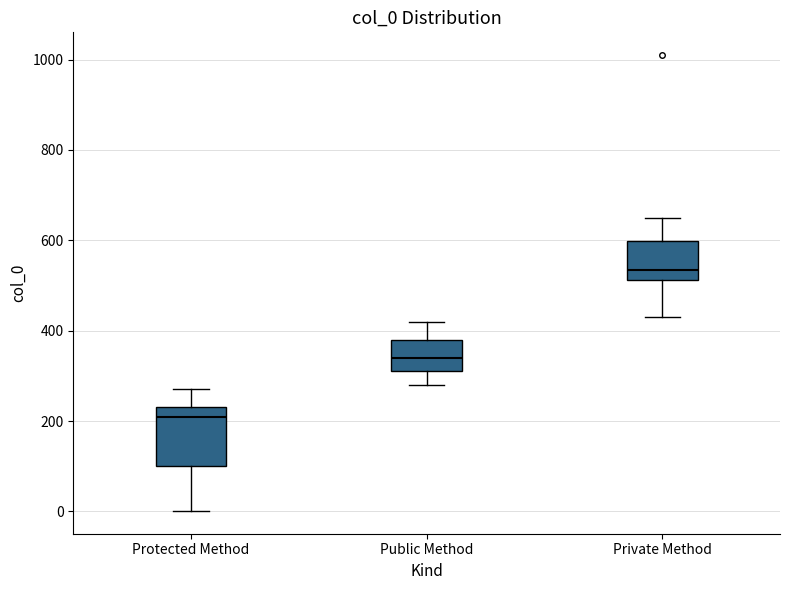

Which box has the highest median line?

Private Method